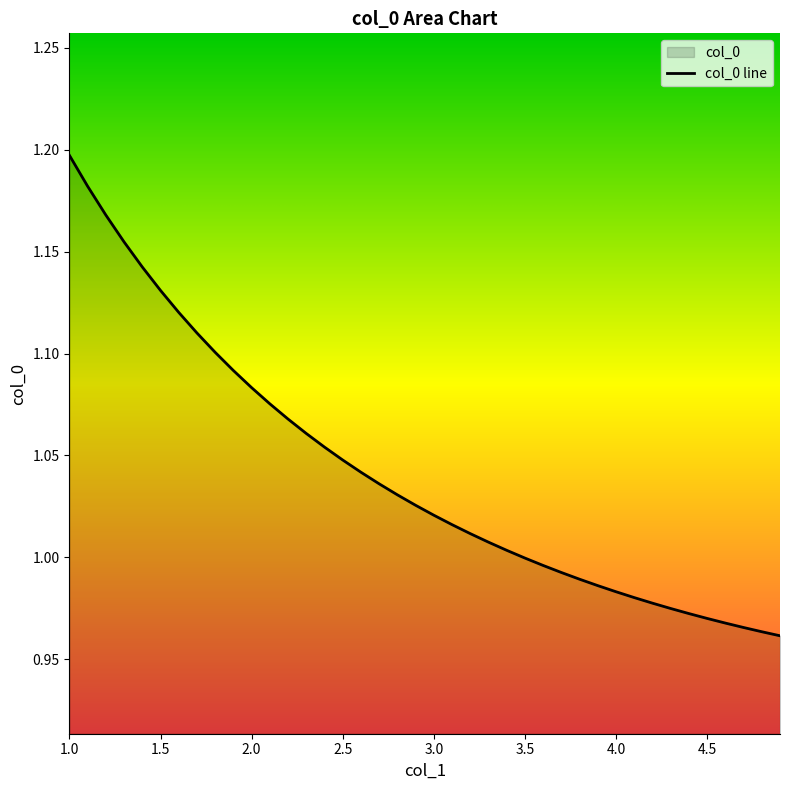

The chart shows a value of 0.3 at 2.5. True or false?

False